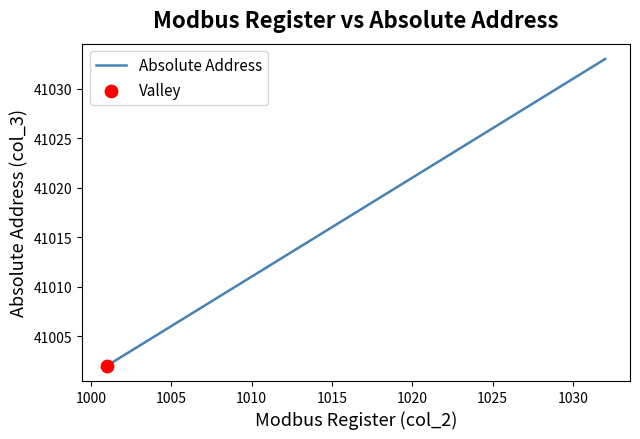

What is the difference between the maximum and minimum values?

31